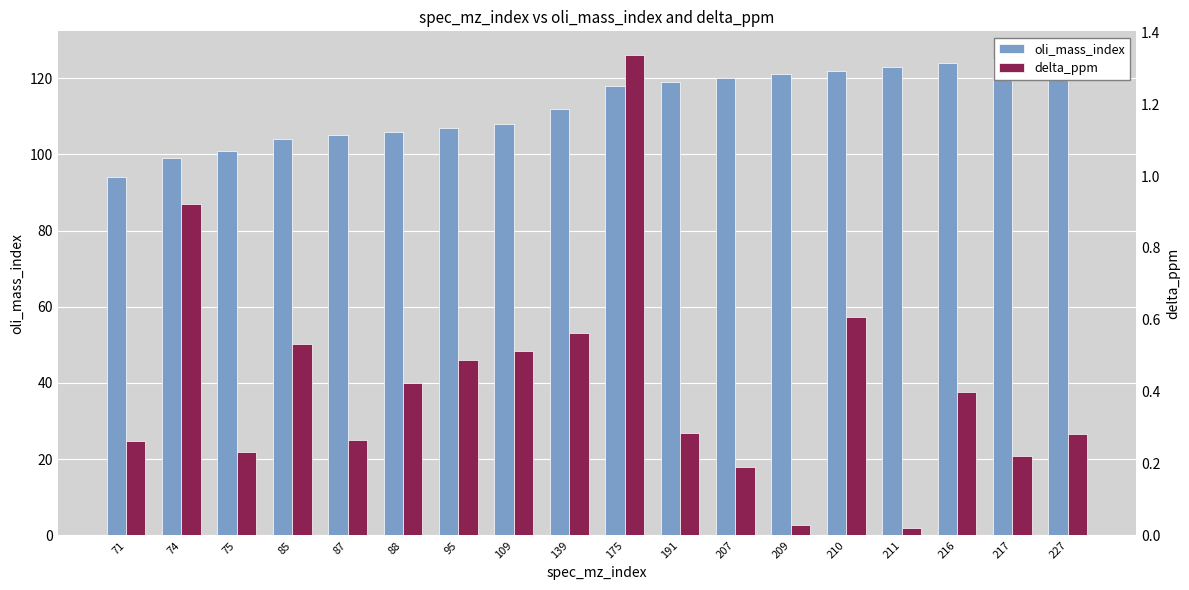

Count the number of data series in this chart.

2